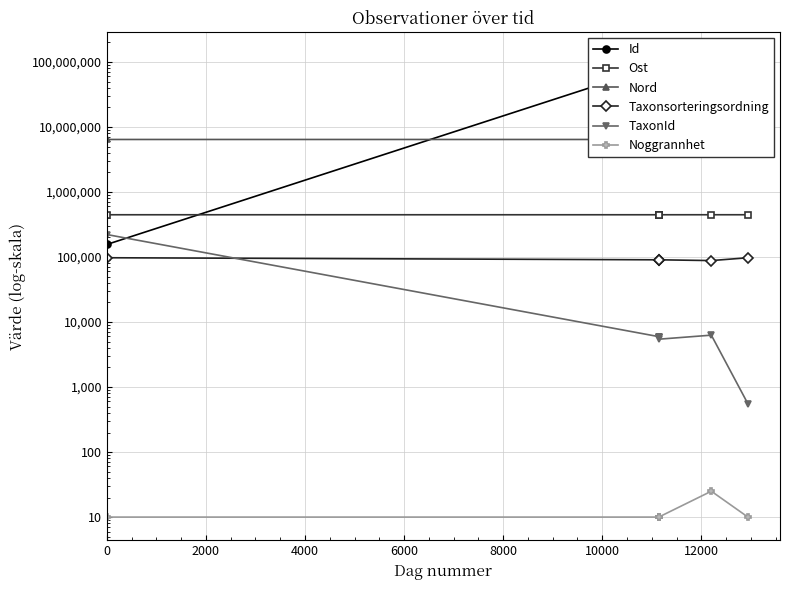

True or false: Id and Taxonsorteringsordning cross at least once.

False